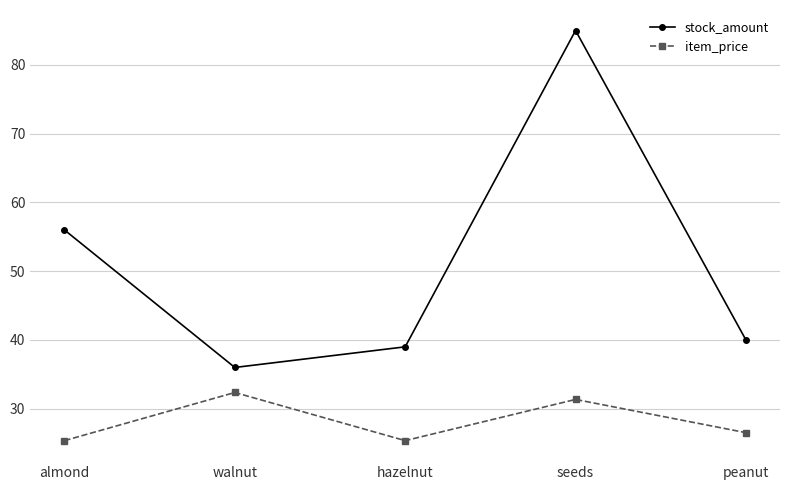

What position from the right is walnut?

4